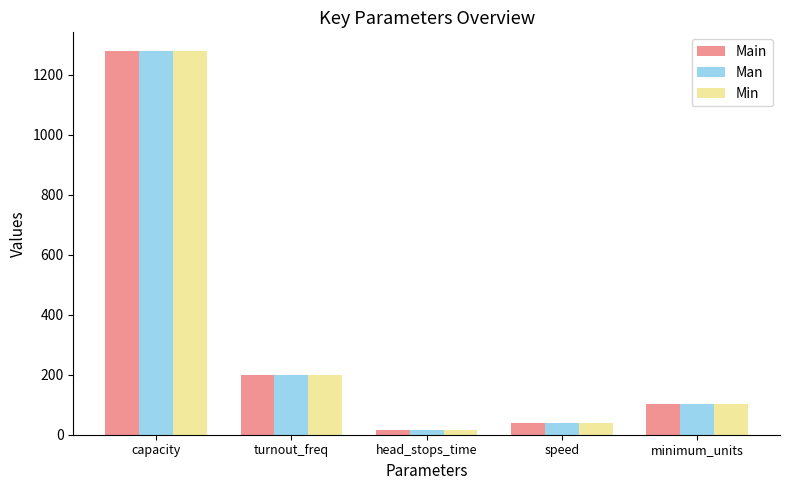

Reading left to right, extract all data points from this chart.

Main: 1276.8	200.0	15.0	40.0	104.0
Man: 1276.8	200.0	15.0	40.0	104.0
Min: 1276.8	200.0	15.0	40.0	104.0